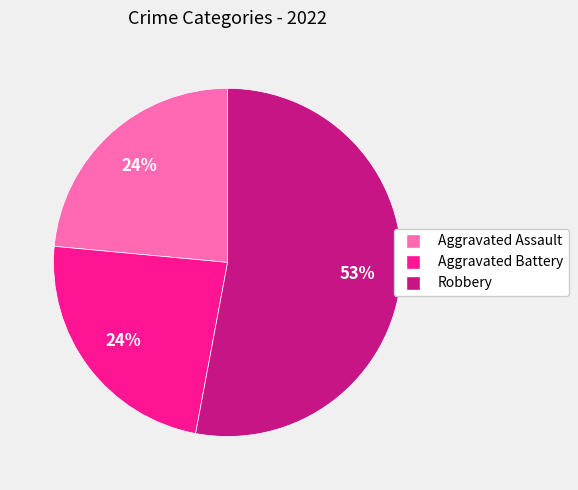

What is the ratio of the value at Aggravated Battery to the value at Aggravated Assault?

1.0